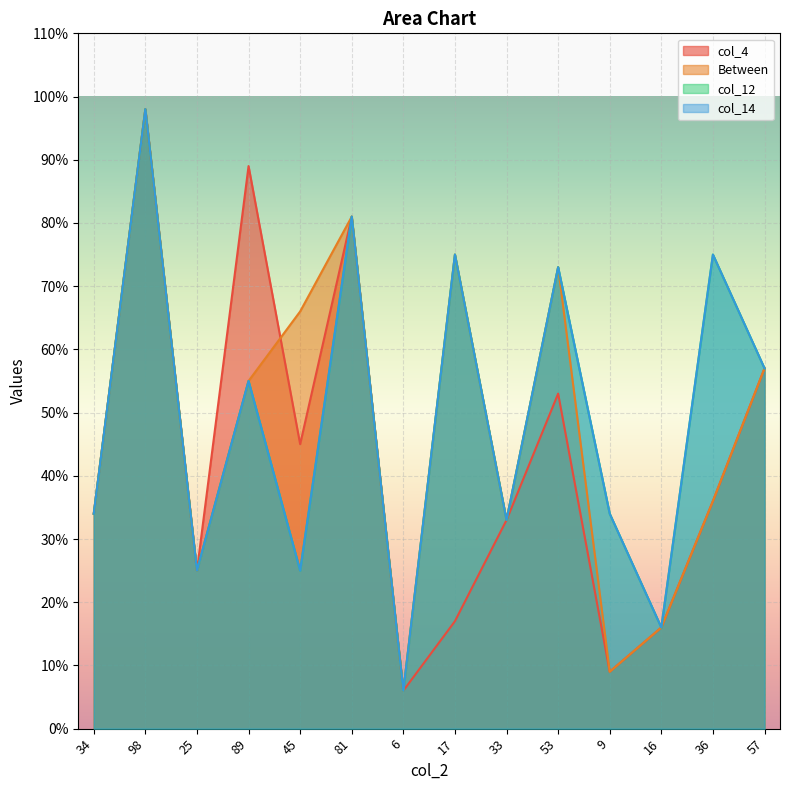

Reading right to left, list all the values displayed in this chart.

col_4: 57=57	36=36	16=16	9=9	53=53	33=33	17=17	6=6	81=81	45=45	89=89	25=25	98=98	34=34
Between: 57=57	36=36	16=16	9=9	53=73	33=33	17=75	6=6	81=81	45=66	89=55	25=25	98=98	34=34
col_12: 57=57	36=75	16=16	9=34	53=73	33=33	17=75	6=6	81=81	45=25	89=55	25=25	98=98	34=34
col_14: 57=57	36=75	16=16	9=34	53=73	33=33	17=75	6=6	81=81	45=25	89=55	25=25	98=98	34=34